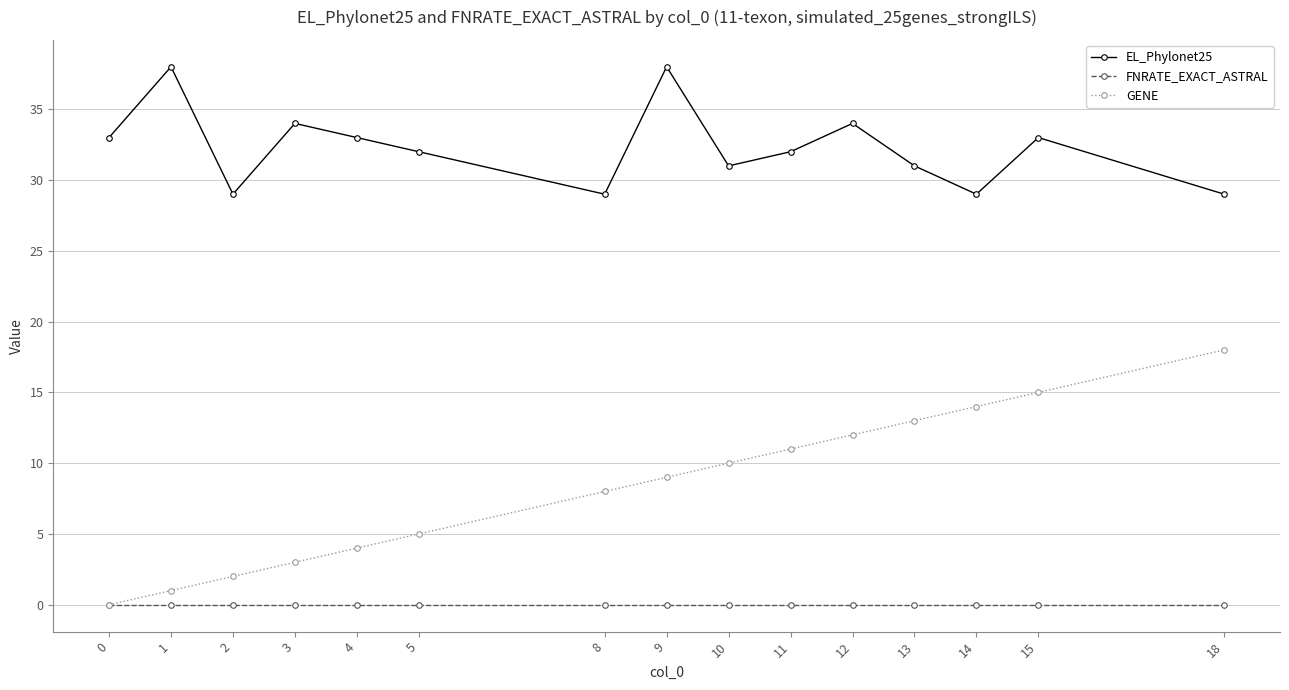

Is this an area chart (filled region under the line)?

No